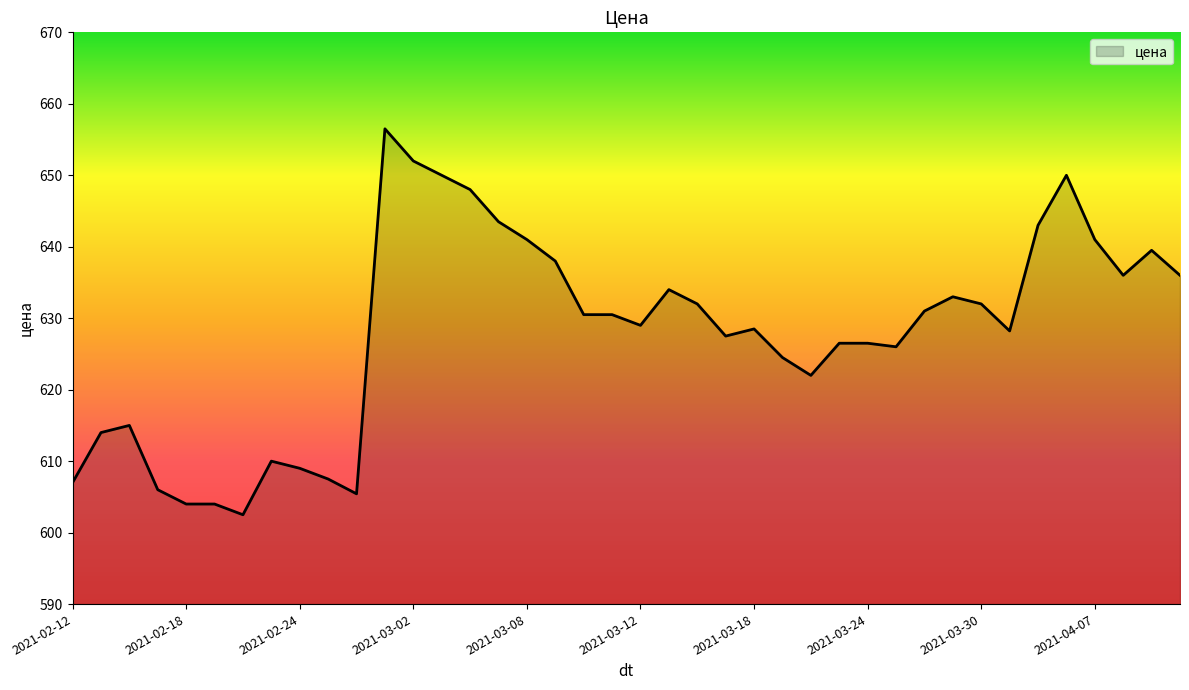

What is the greatest value displayed?

656.5